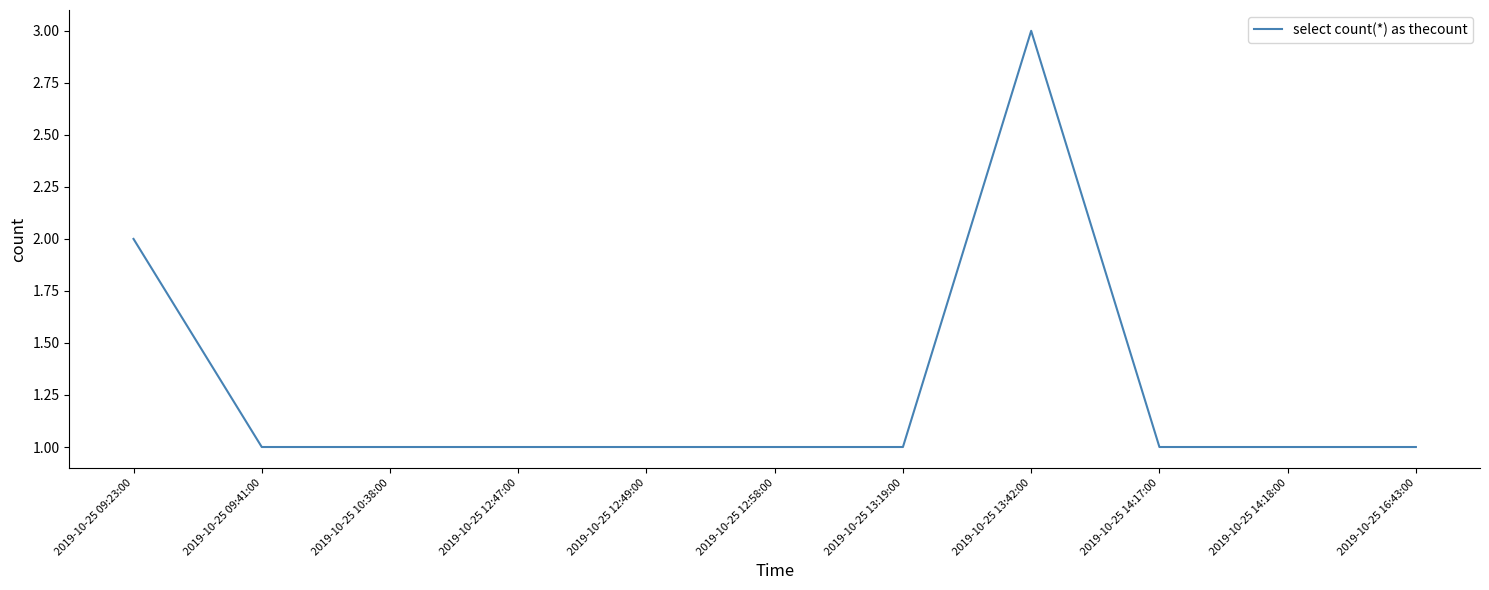

Does the chart have visible grid lines?

No